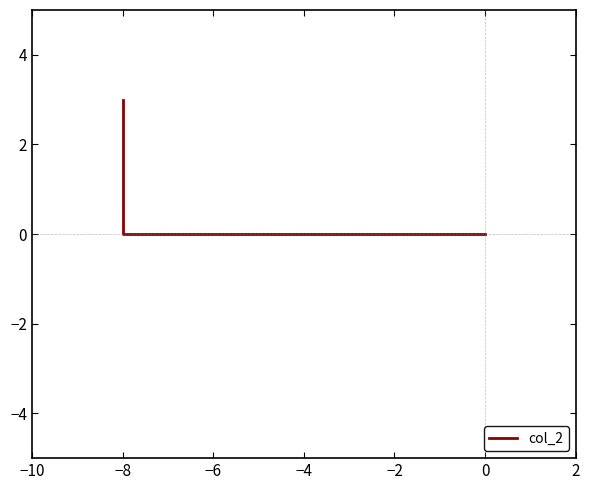

The value at 0 is 0. True or false?

True